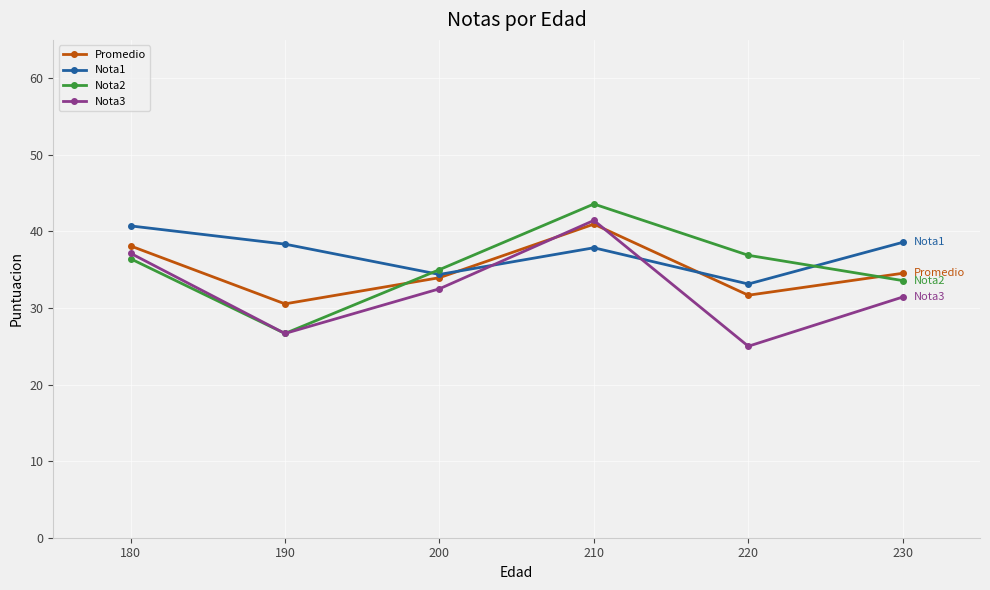

At which category is the sum across all series the highest?

210